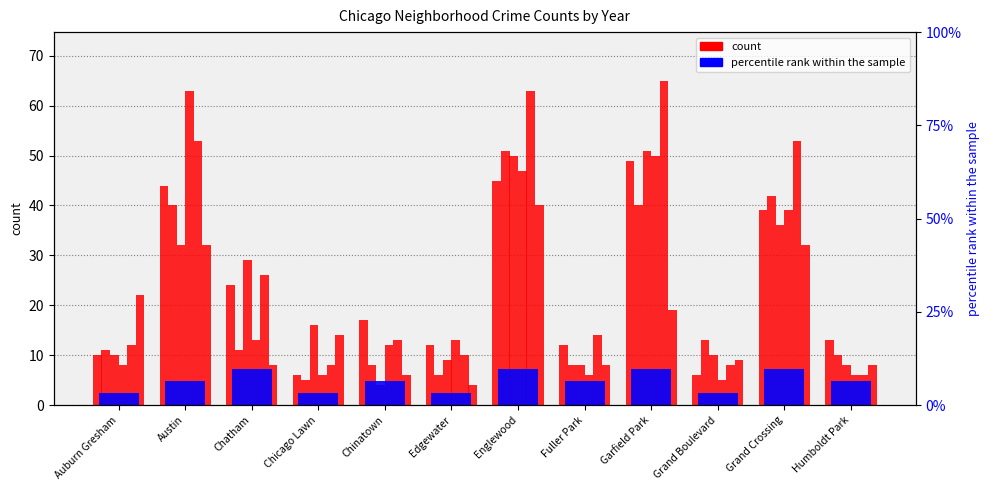

What is the change in value from Auburn Gresham to Fuller Park?

+2.4